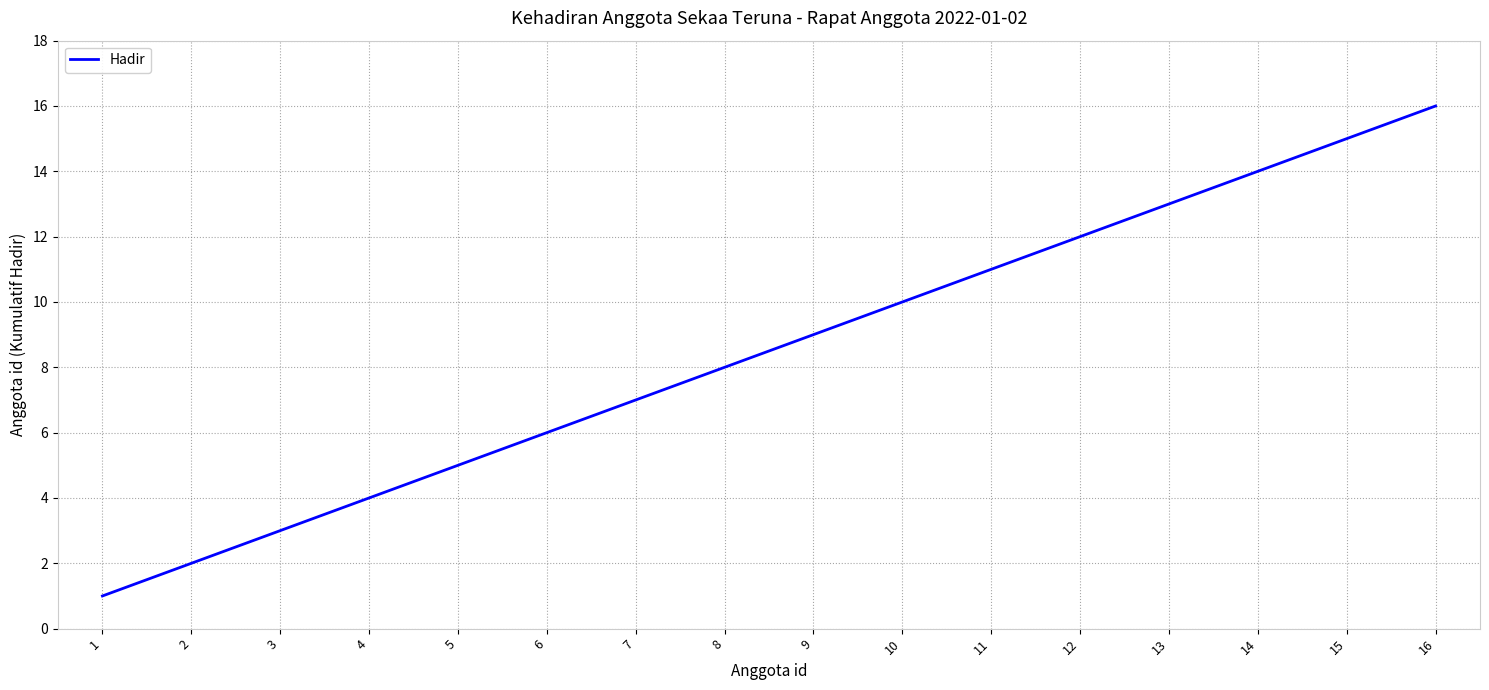

Read the value at 13, to the nearest 5.

15